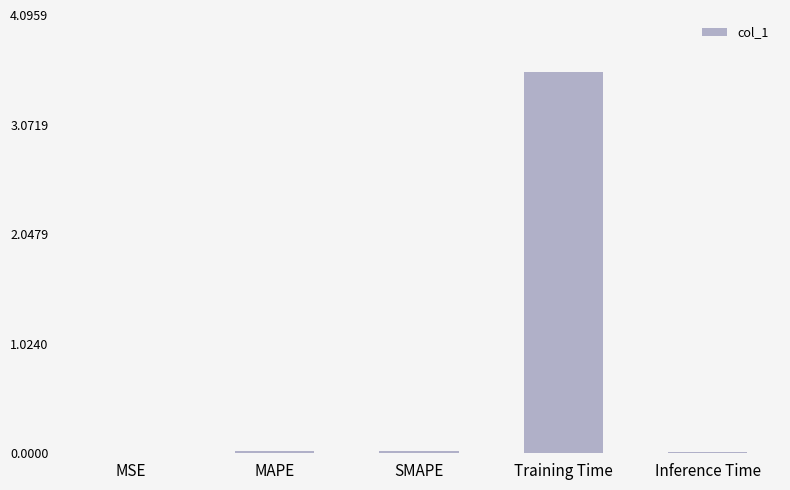

What is the average value?

0.7